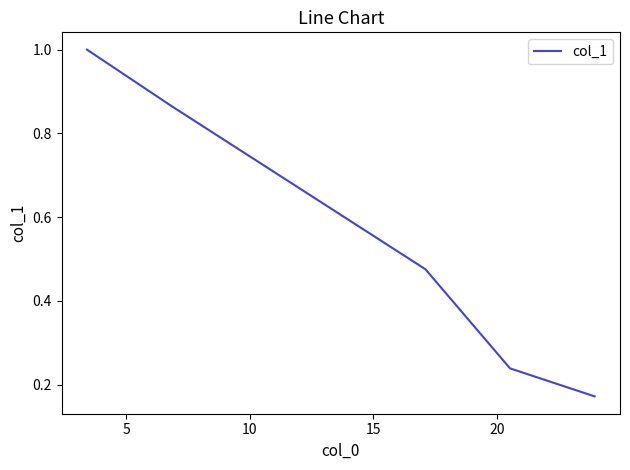

What is the difference between the maximum and minimum values?

0.8